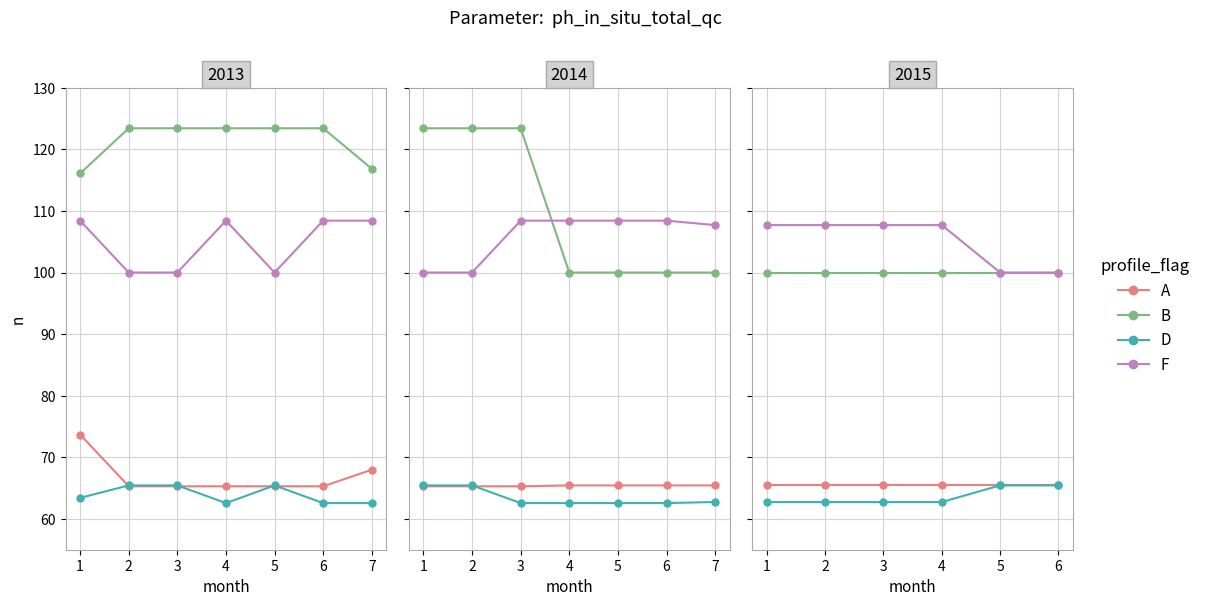

Which series has the largest total across all categories?

F